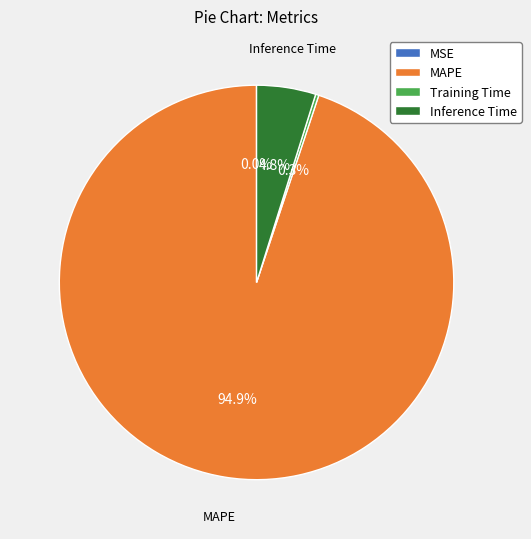

Is Inference Time the majority of the pie?

No